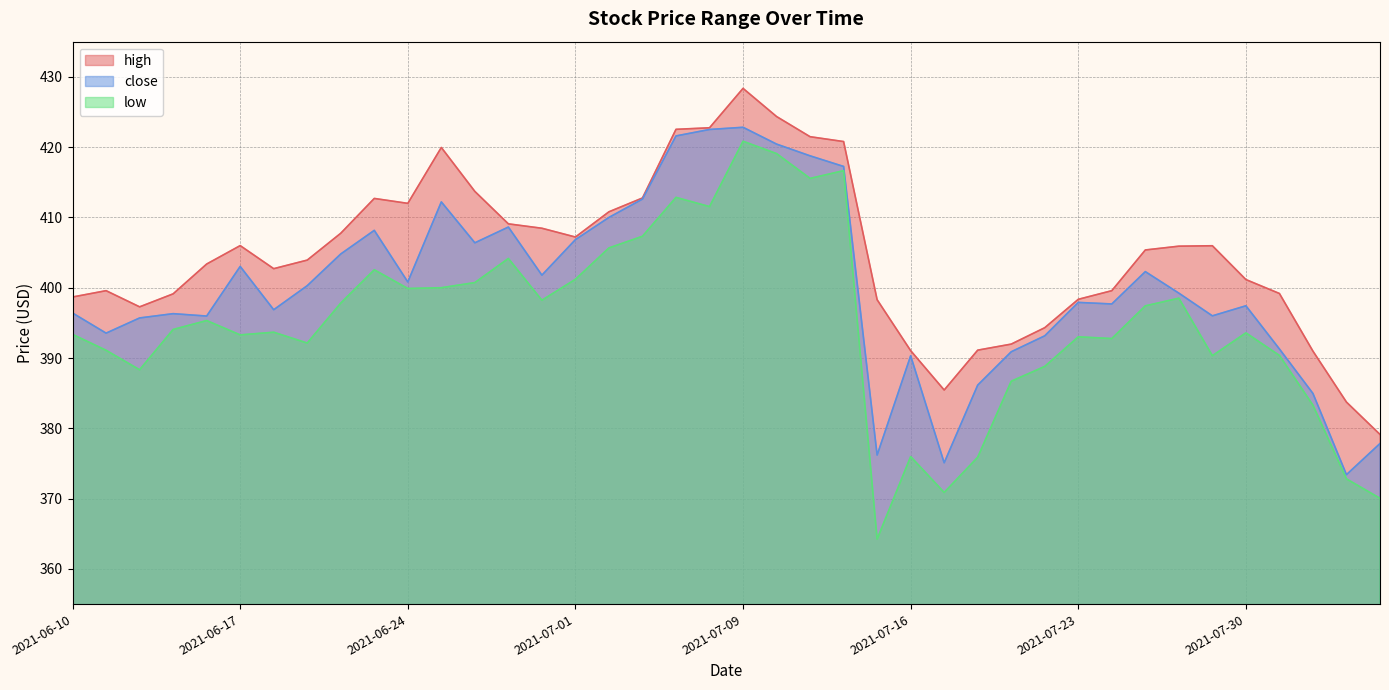

What is the average value of the close series?

400.1